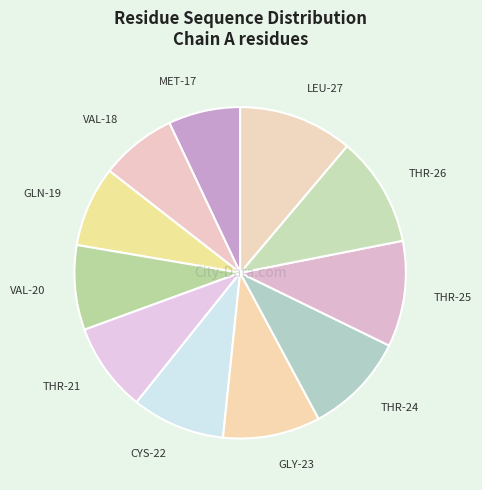

Is there any slice that represents more than half of the pie?

No